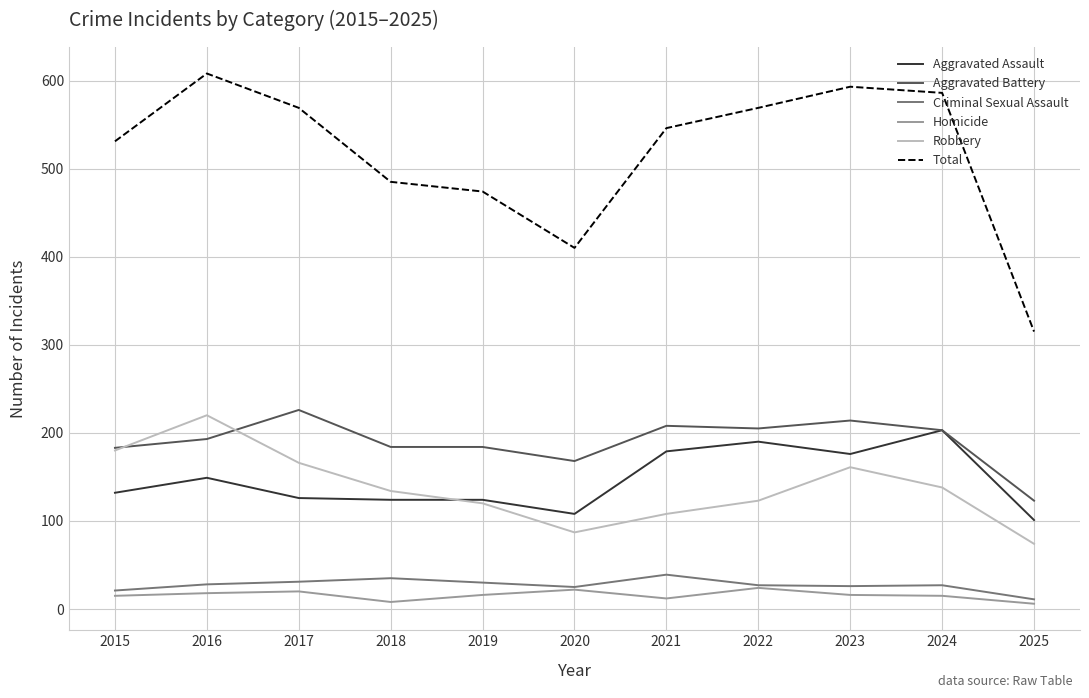

What is the spread (max minus min) of values at 2016?

590